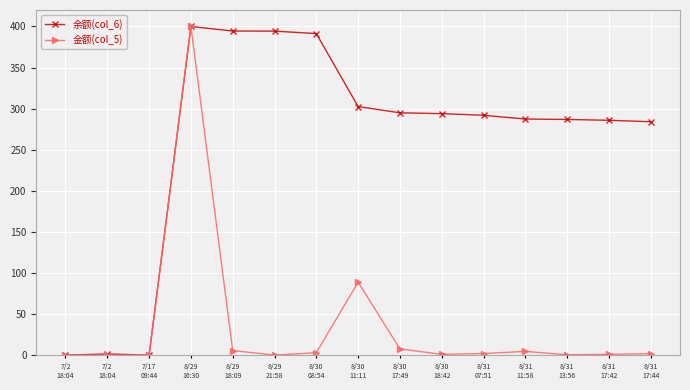

What are all the series names shown in the legend?

余额(col_6), 金额(col_5)